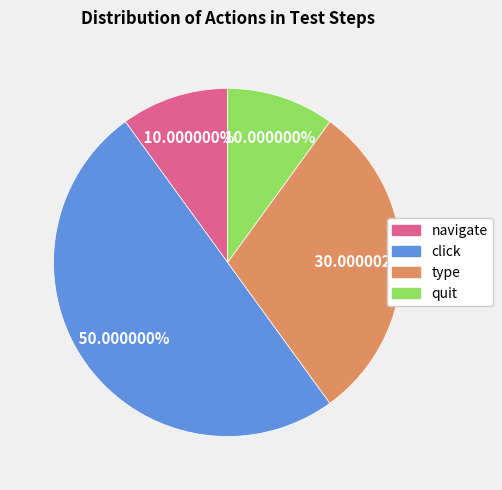

To the nearest percent, what percentage of the pie is type?

30%